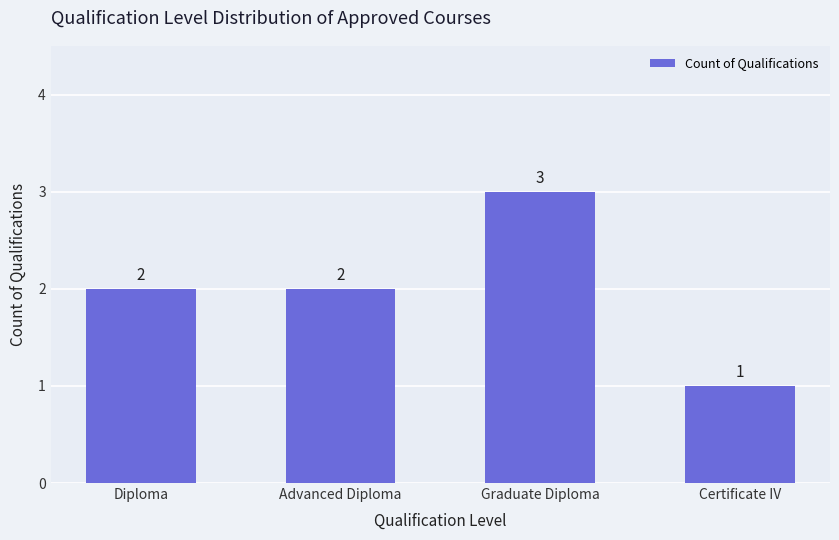

What position from the right is Certificate IV?

1